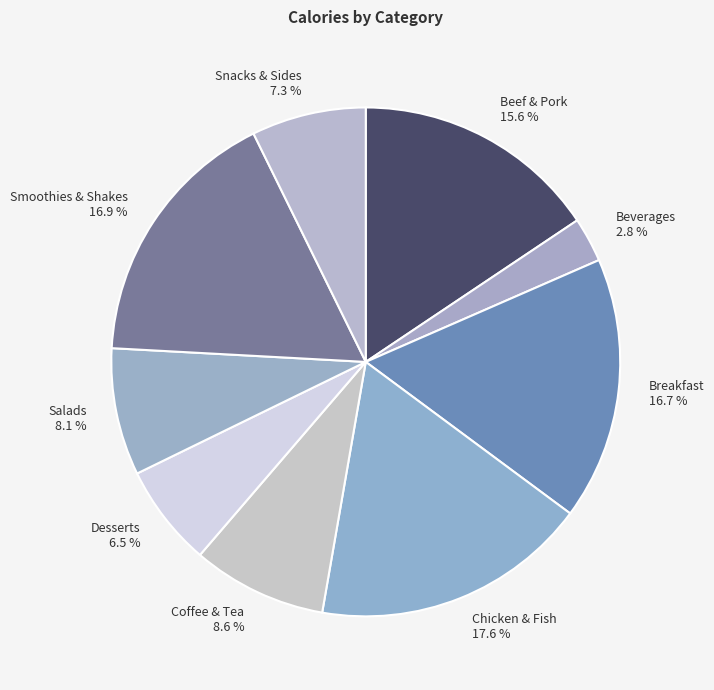

Is it true that Beverages is 3% of the pie?

True